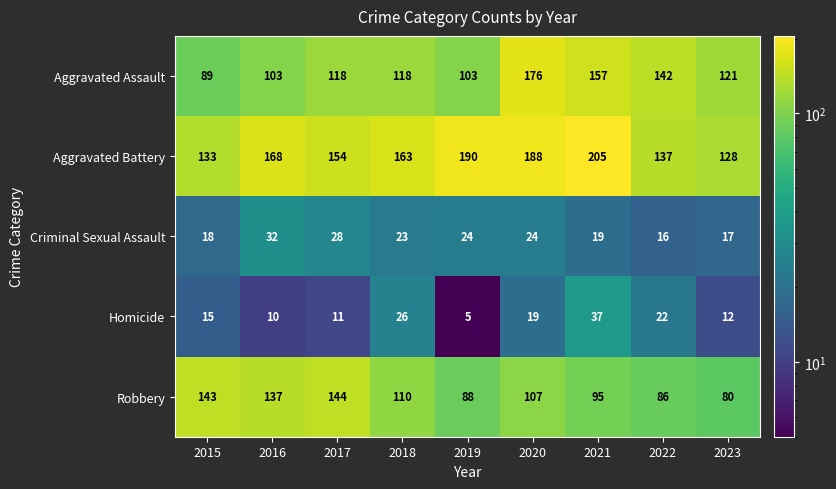

What is the difference between the second highest and second lowest values in the Aggravated Assault series?

54